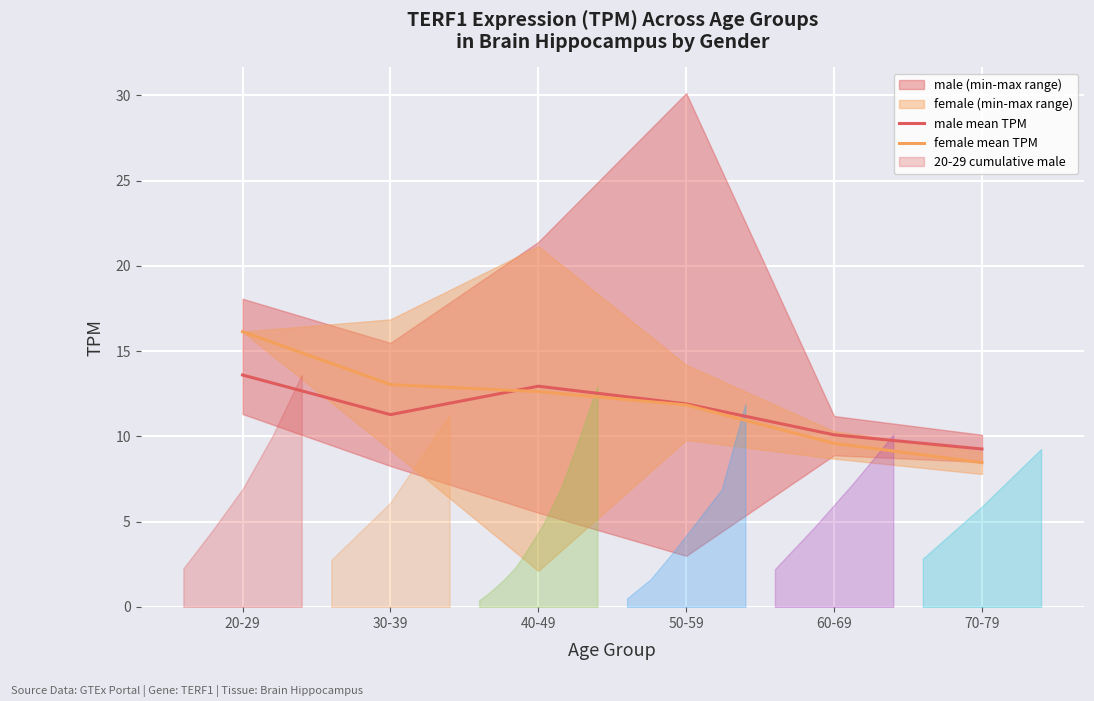

What position from the right is 20-29?

6